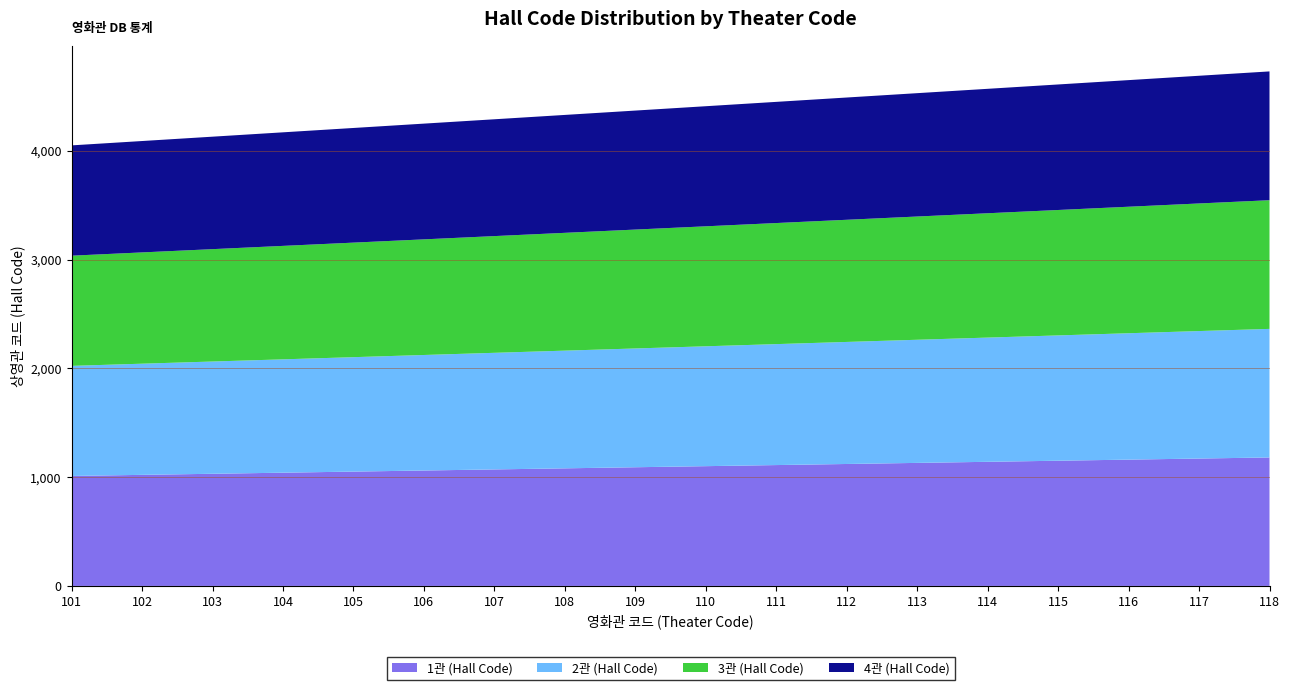

Reading right to left, list all the values displayed in this chart.

1관 (Hall Code): 118=1181	117=1171	116=1161	115=1151	114=1141	113=1131	112=1121	111=1111	110=1101	109=1091	108=1081	107=1071	106=1061	105=1051	104=1041	103=1031	102=1021	101=1011
2관 (Hall Code): 118=1182	117=1172	116=1162	115=1152	114=1142	113=1132	112=1122	111=1112	110=1102	109=1092	108=1082	107=1072	106=1062	105=1052	104=1042	103=1032	102=1022	101=1012
3관 (Hall Code): 118=1183	117=1173	116=1163	115=1153	114=1143	113=1133	112=1123	111=1113	110=1103	109=1093	108=1083	107=1073	106=1063	105=1053	104=1043	103=1033	102=1023	101=1013
4관 (Hall Code): 118=1184	117=1174	116=1164	115=1154	114=1144	113=1134	112=1124	111=1114	110=1104	109=1094	108=1084	107=1074	106=1064	105=1054	104=1044	103=1034	102=1024	101=1014